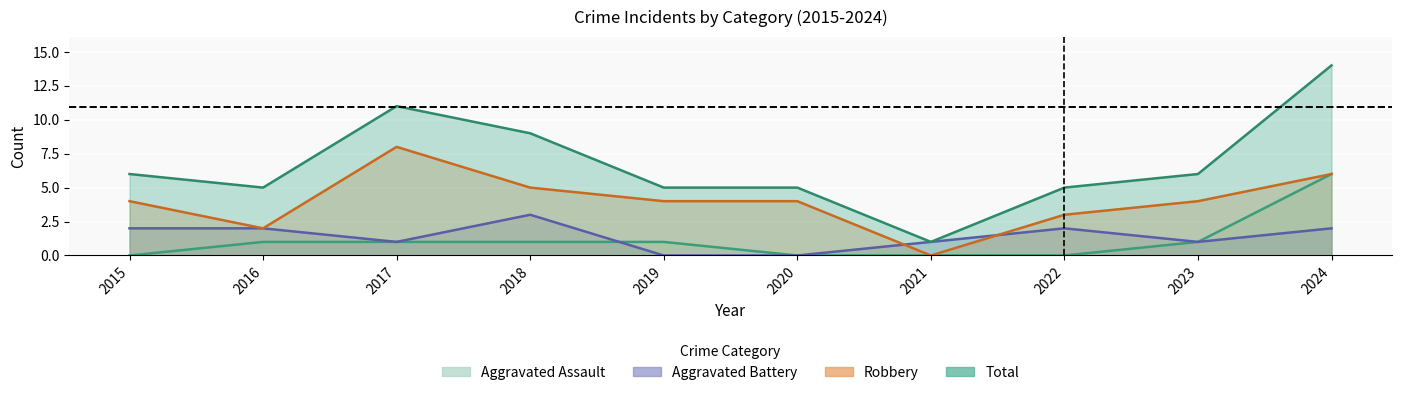

Which series has the widest spread of values?

Total